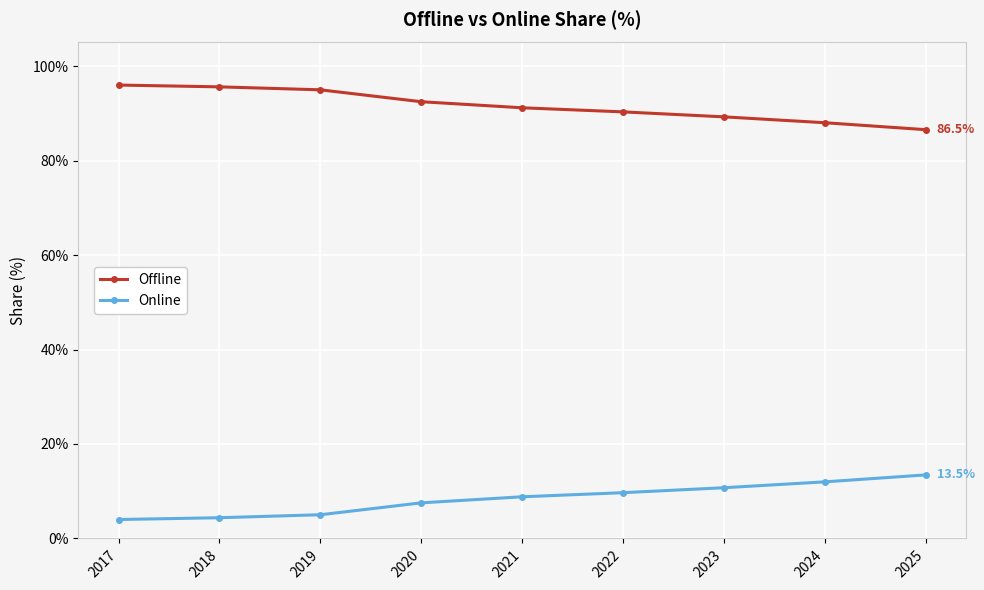

What is the maximum value for Online?

13.5